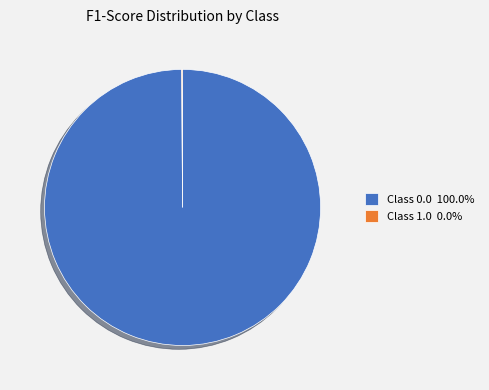

Is Class 0.0 100.0% the majority of the pie?

Yes